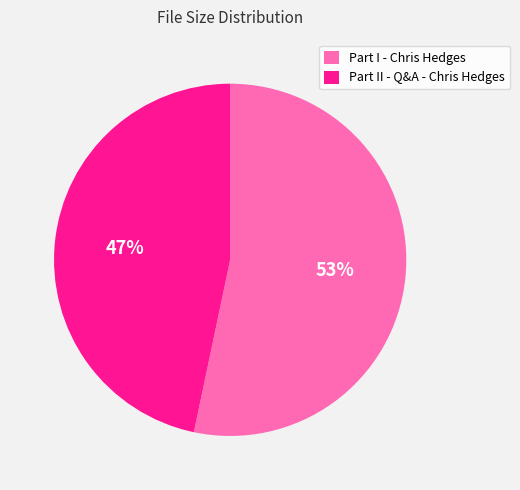

Does Part II - Q&A - Chris Hedges represent more than half of the total?

No